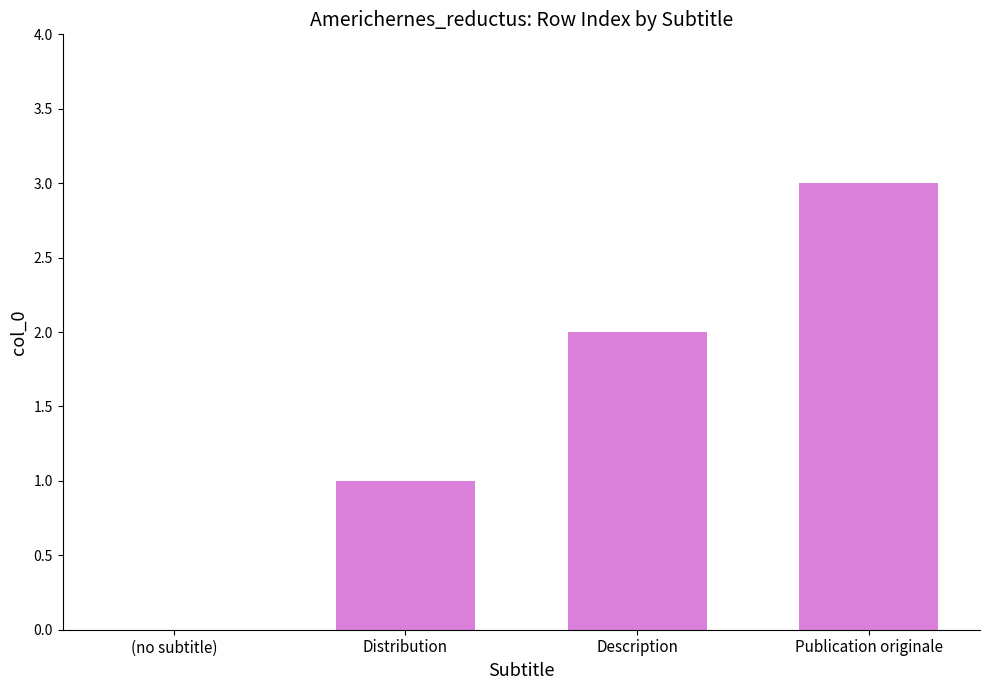

The chart shows a value of -2 at (no subtitle). True or false?

False